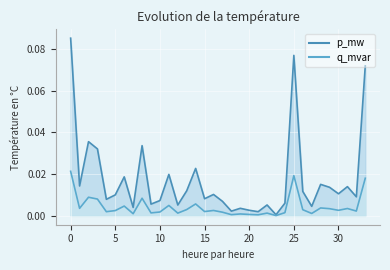

List the series in order of their overall mean, lowest first.

q_mvar, p_mw